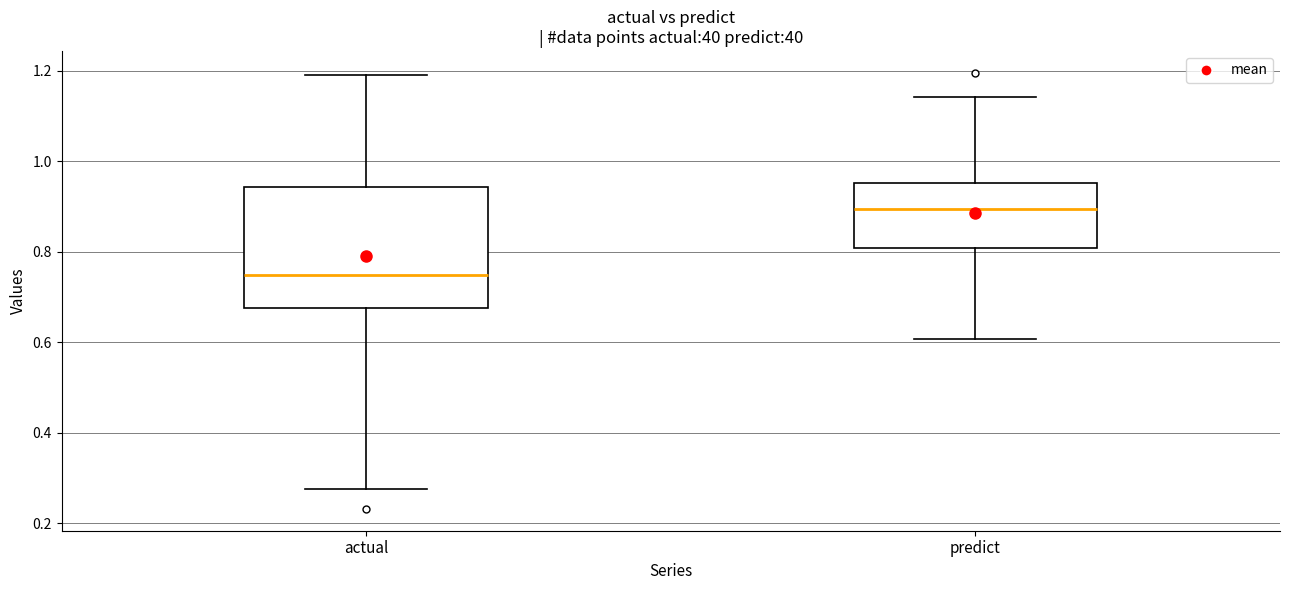

Which box has the lowest median line?

actual